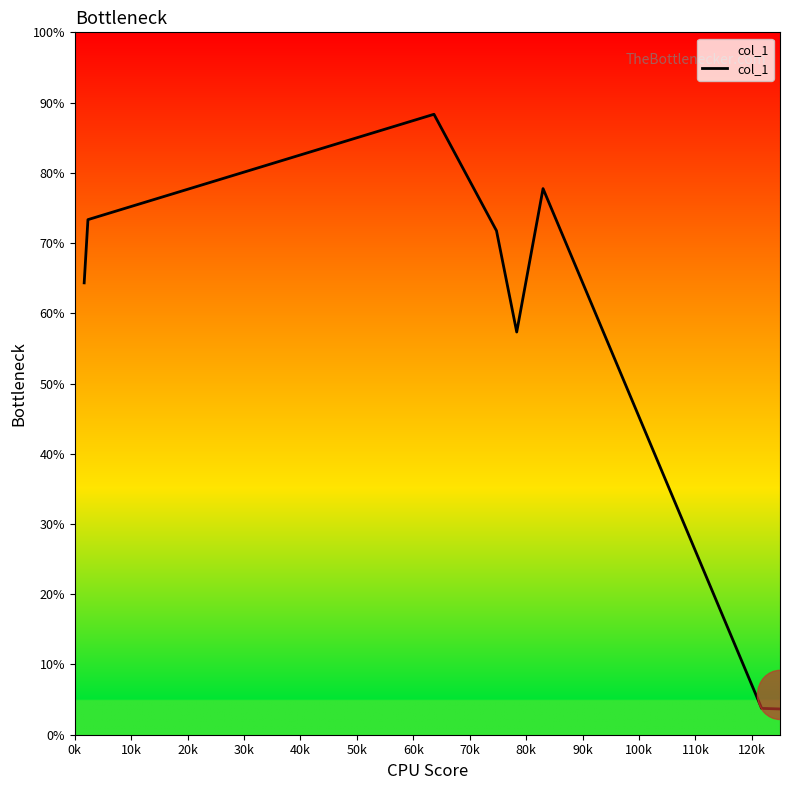

How many lines are shown in the chart?

1